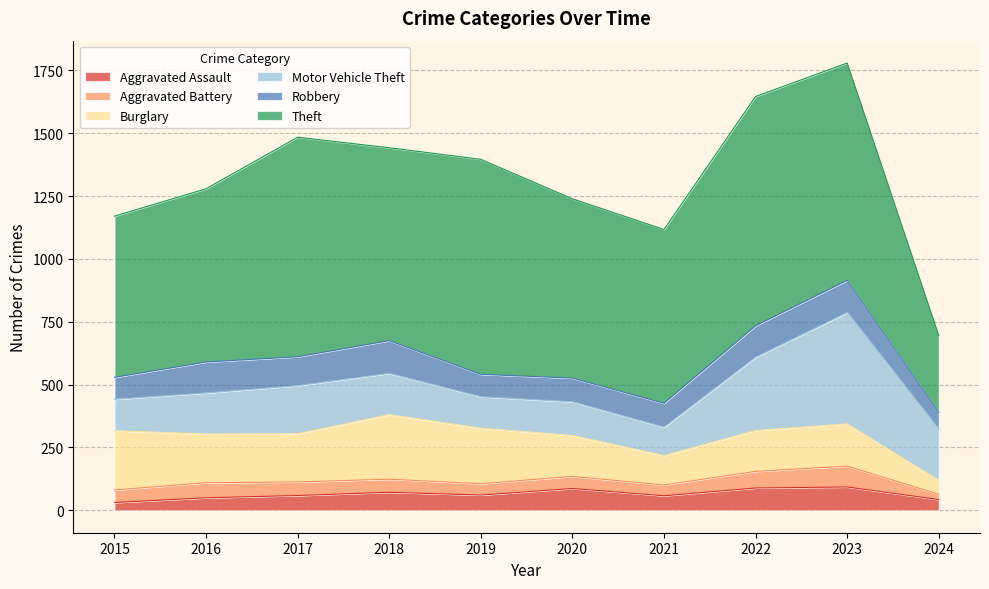

Reading left to right, extract all data points from this chart.

Aggravated Assault: 2015=31	2016=50	2017=59	2018=72	2019=61	2020=87	2021=58	2022=89	2023=93	2024=43
Aggravated Battery: 2015=50	2016=60	2017=54	2018=52	2019=45	2020=48	2021=43	2022=66	2023=83	2024=21
Burglary: 2015=236	2016=194	2017=192	2018=257	2019=221	2020=163	2021=117	2022=163	2023=168	2024=55
Motor Vehicle Theft: 2015=125	2016=163	2017=191	2018=164	2019=125	2020=134	2021=113	2022=291	2023=443	2024=203
Robbery: 2015=87	2016=123	2017=115	2018=130	2019=89	2020=94	2021=95	2022=125	2023=128	2024=67
Theft: 2015=641	2016=689	2017=873	2018=767	2019=855	2020=713	2021=691	2022=912	2023=864	2024=306